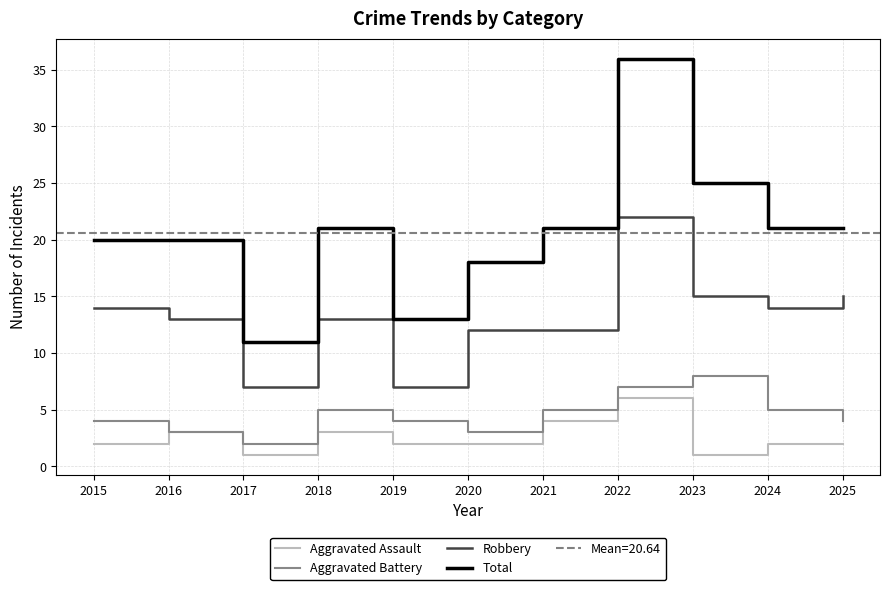

Reading right to left, what are all the values shown in this chart?

Aggravated Assault: 2	2	1	6	4	2	2	3	1	3	2
Aggravated Battery: 4	5	8	7	5	3	4	5	2	3	4
Robbery: 15	14	15	22	12	12	7	13	7	13	14
Total: 21	21	25	36	21	18	13	21	11	20	20